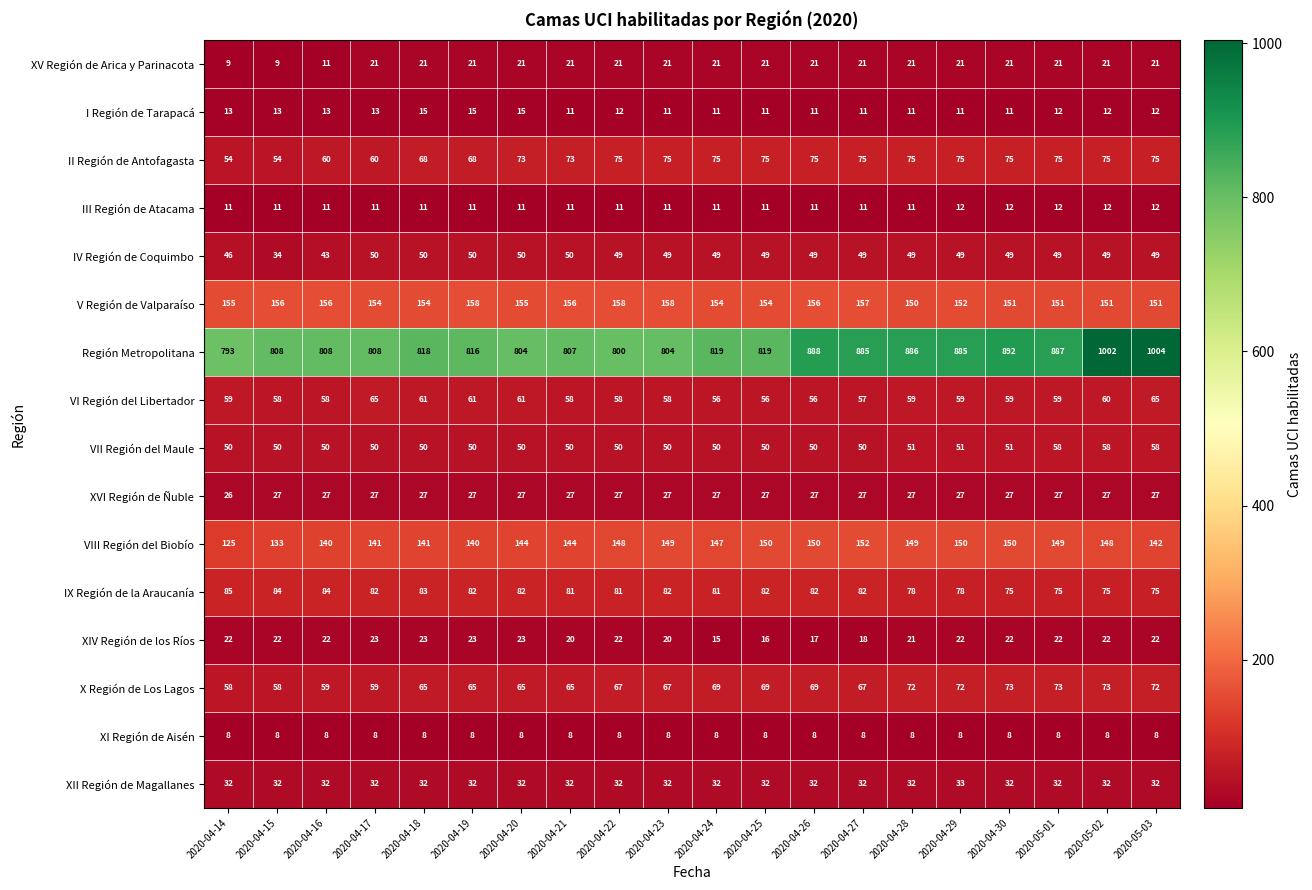

The value of X Región de Los Lagos at 2020-04-14 is 58. True or false?

True